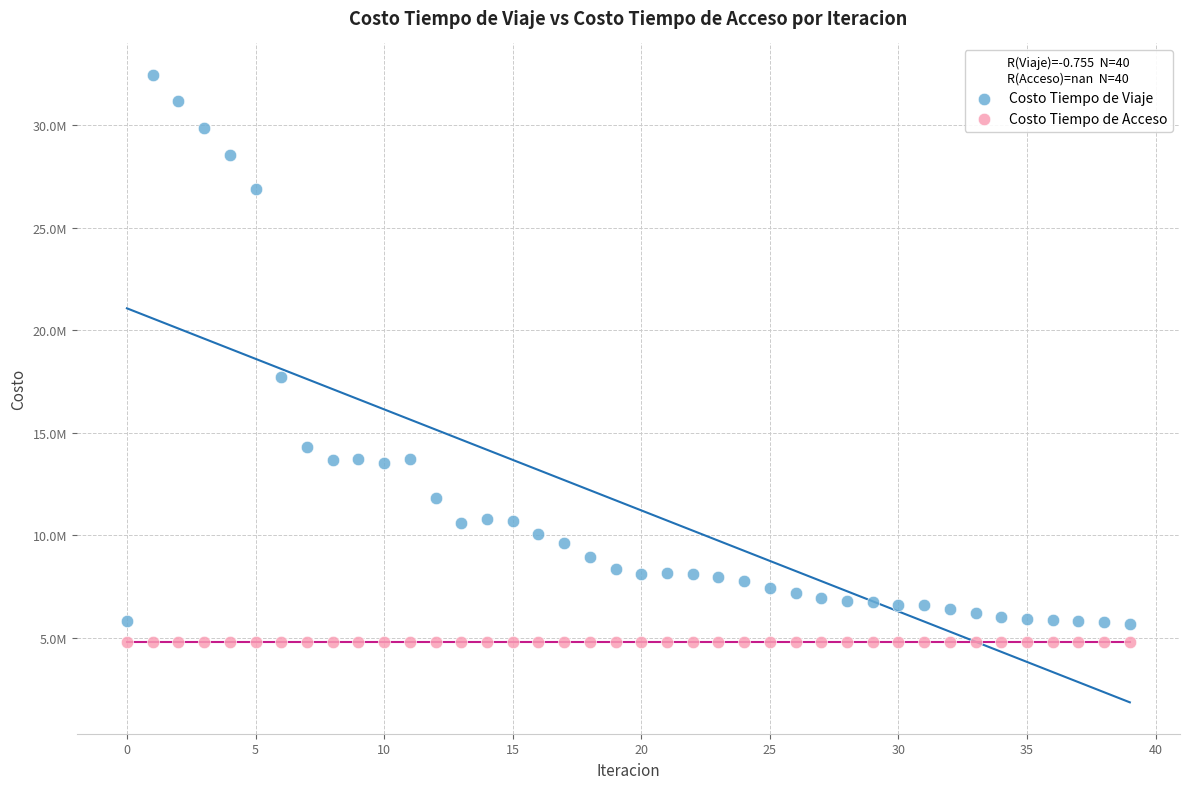

What are all the series names shown in the legend?

Costo Tiempo de Viaje, Costo Tiempo de Acceso